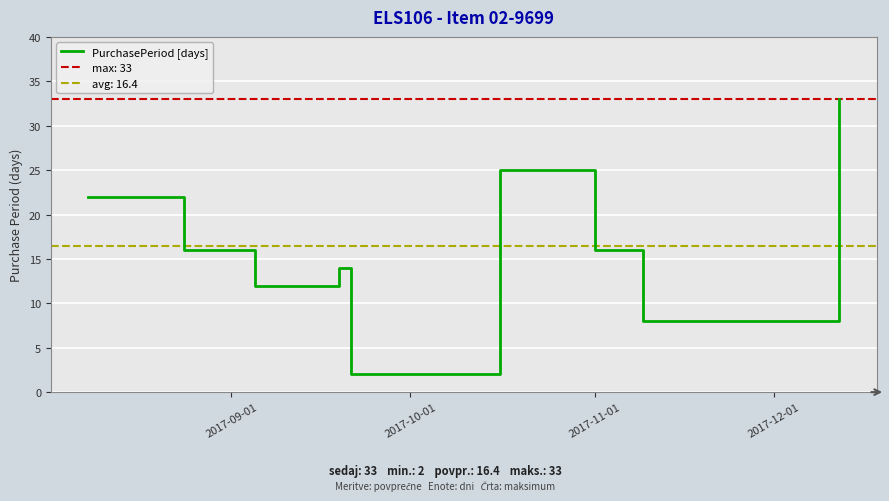

Count the number of values greater than 16.

3